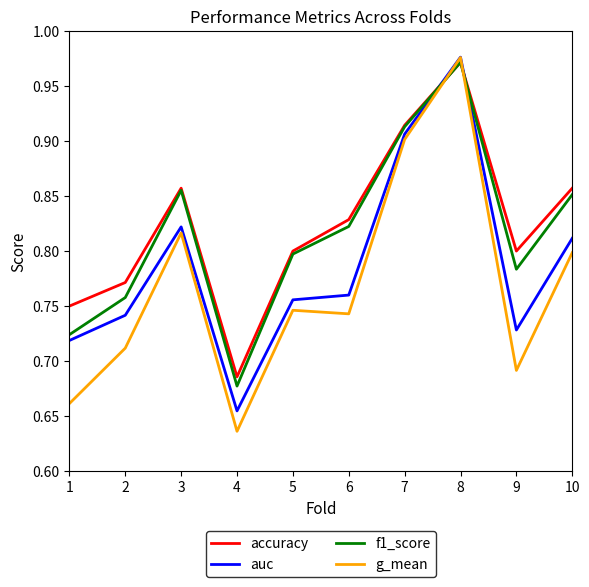

Between 2 and 7, which series saw the biggest shift?

g_mean